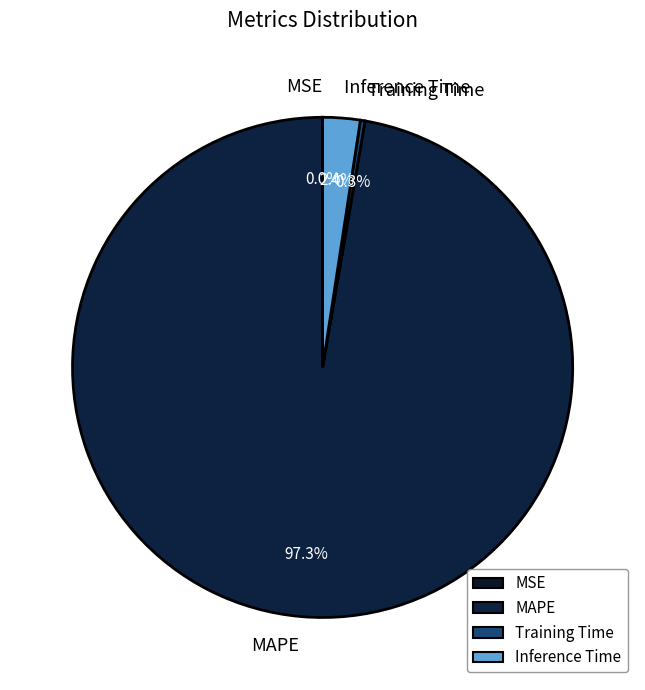

Is there a majority slice in this chart?

Yes